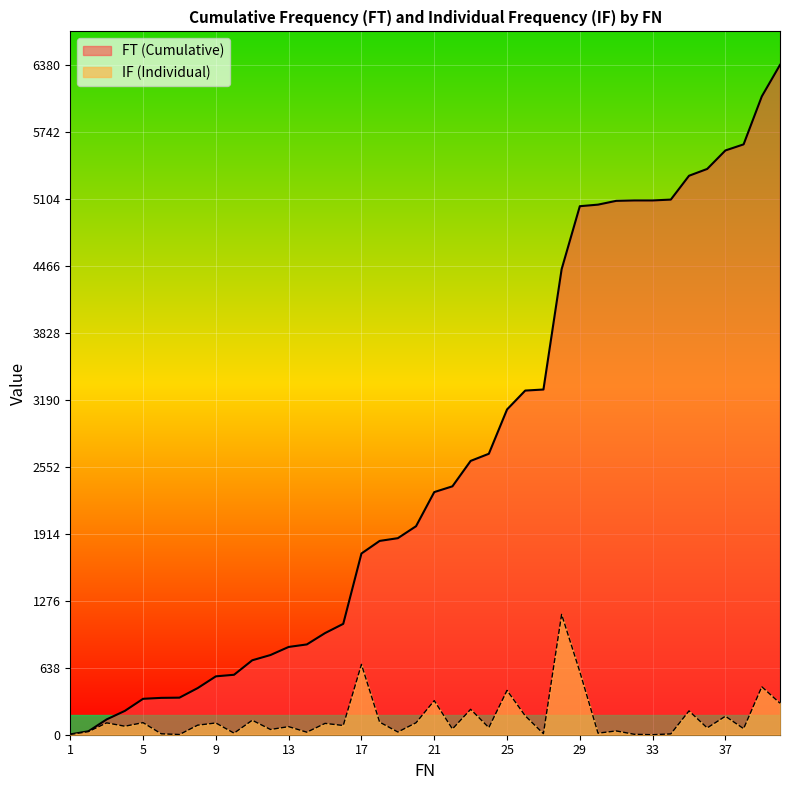

Which has a higher value, 9 or 38?

38